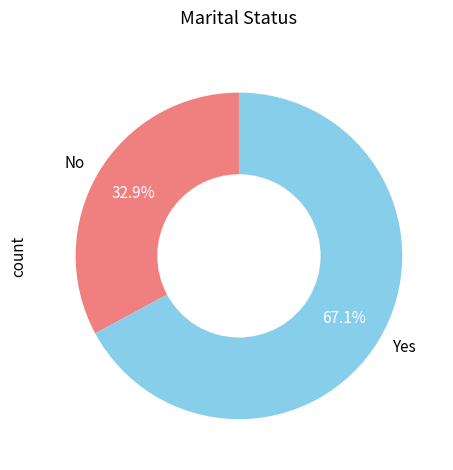

Which category has the biggest portion of the pie?

Yes